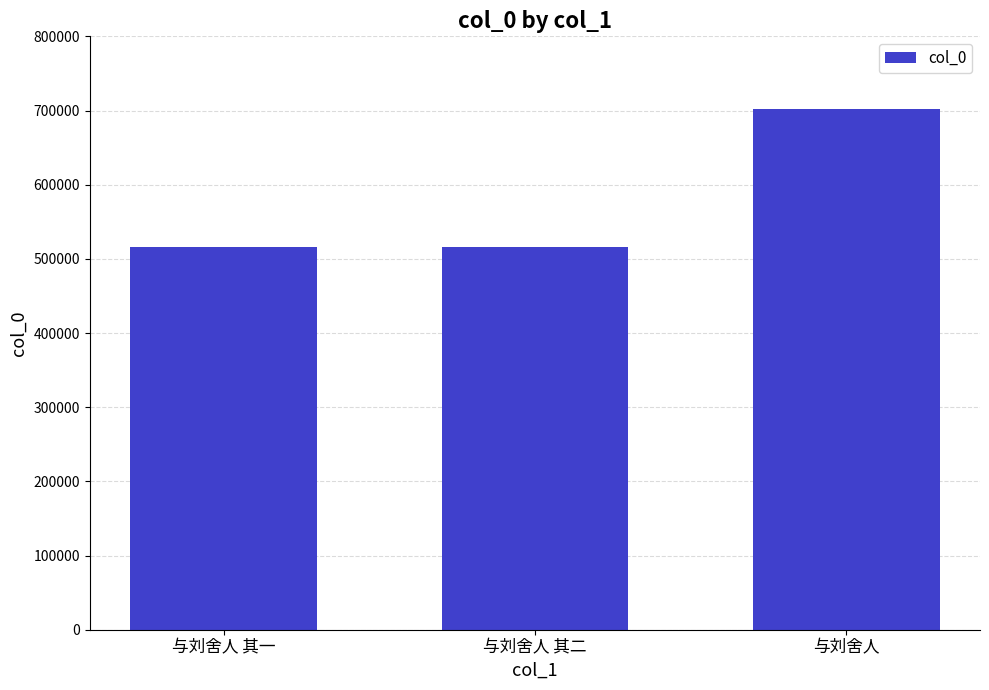

How many values are below 515481?

1